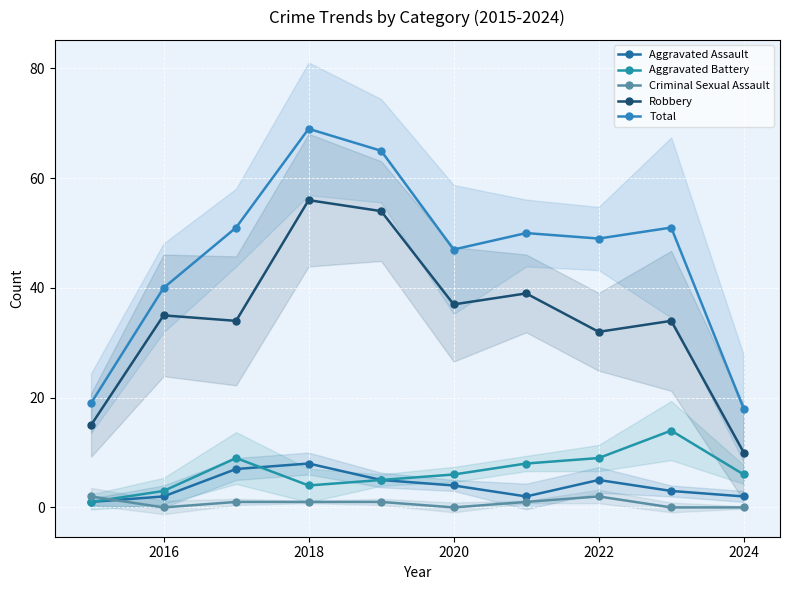

The value of Robbery at 2024 is 10. True or false?

True